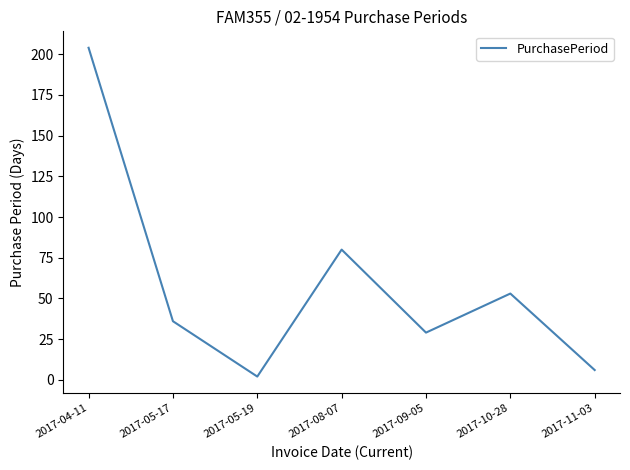

What value does the data have at 2017-04-11?

204